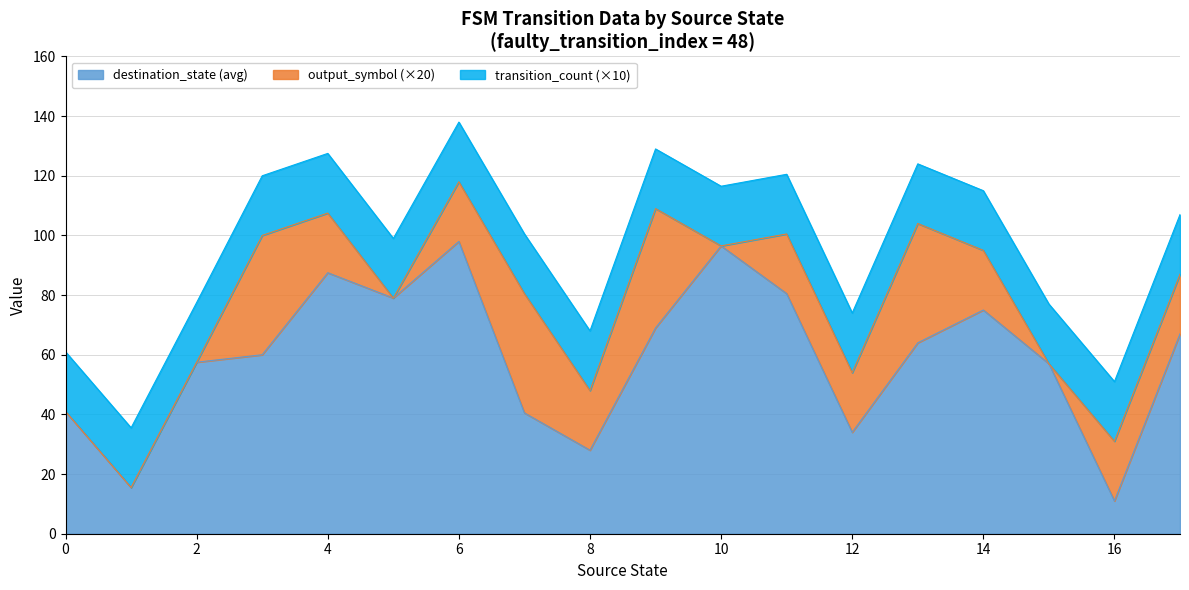

What are all the series names shown in the legend?

destination_state (avg), output_symbol (×20), transition_count (×10)